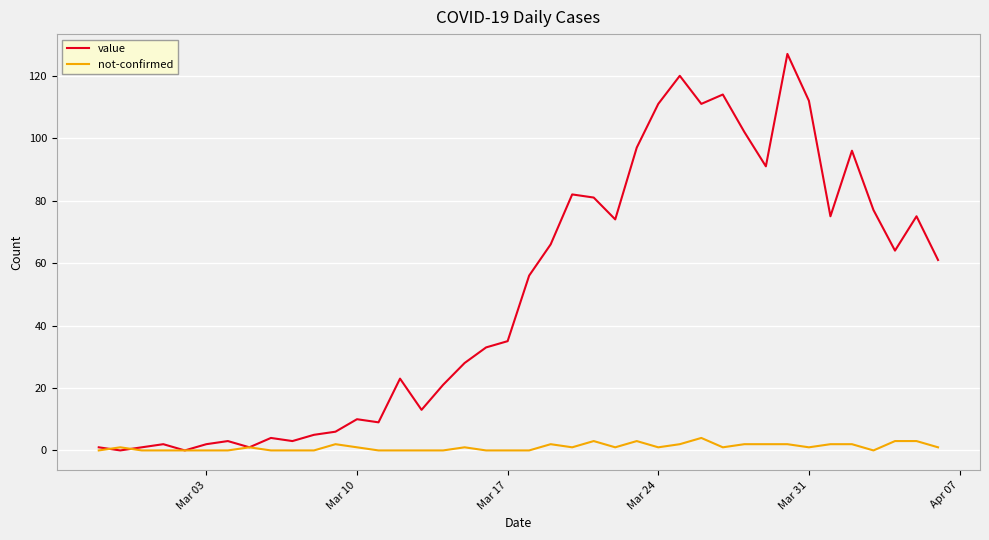

List the series in order of their peak value, highest first.

value, not-confirmed